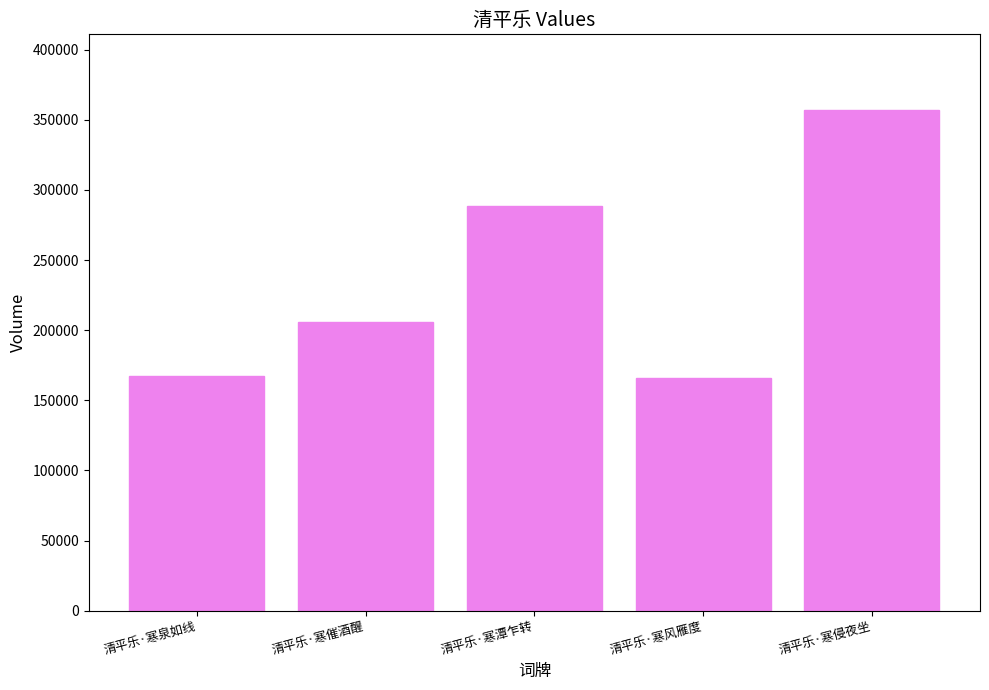

The chart shows a value of 165640 at 清平乐·寒风雁度. True or false?

True